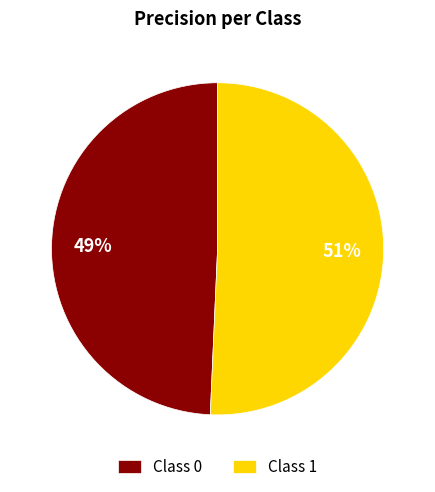

How many slices are in this pie chart?

2